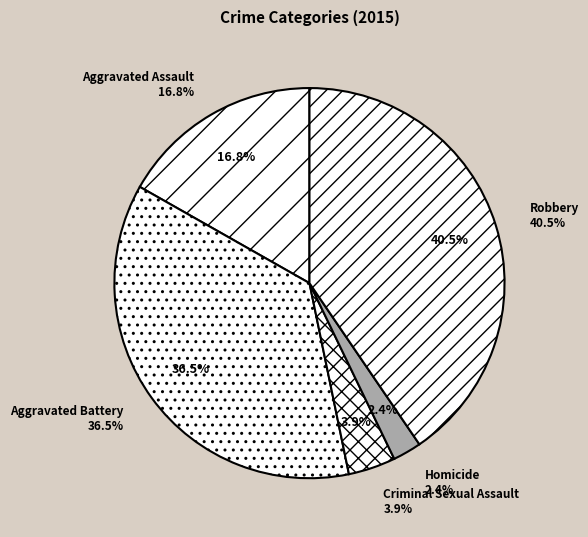

Is there any slice that represents more than half of the pie?

No